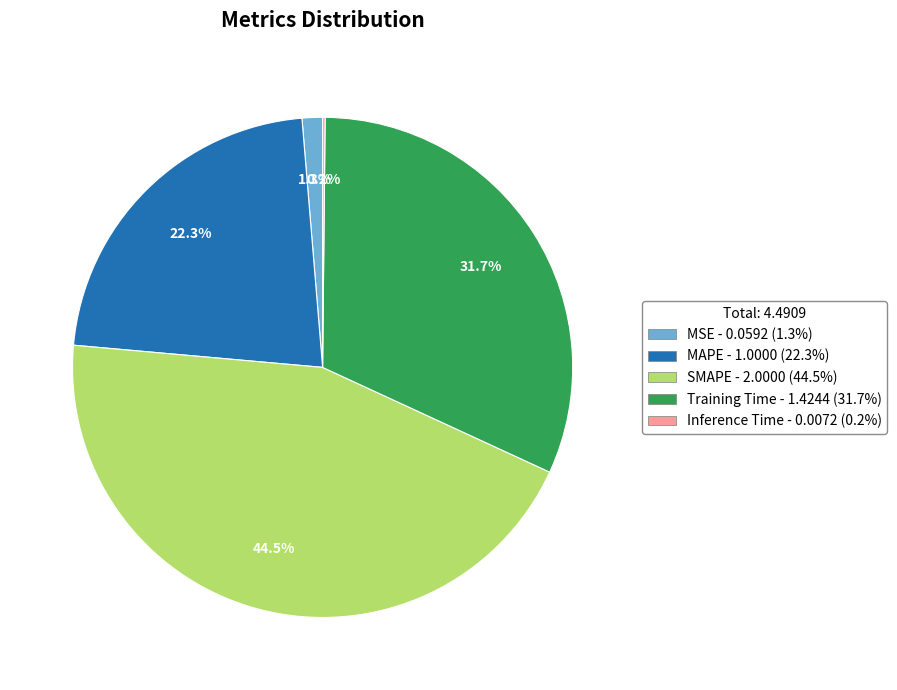

Between Training Time and MSE, which is larger?

Training Time